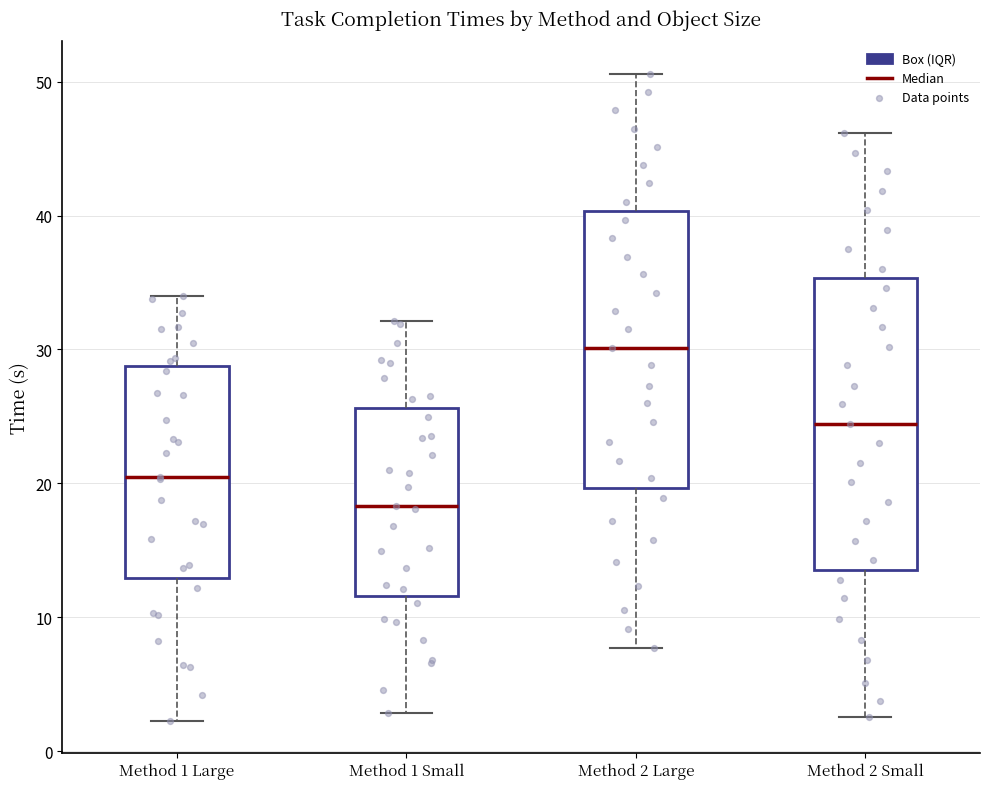

Which box is the tallest, from its lower edge to its upper edge?

Method 2 Small